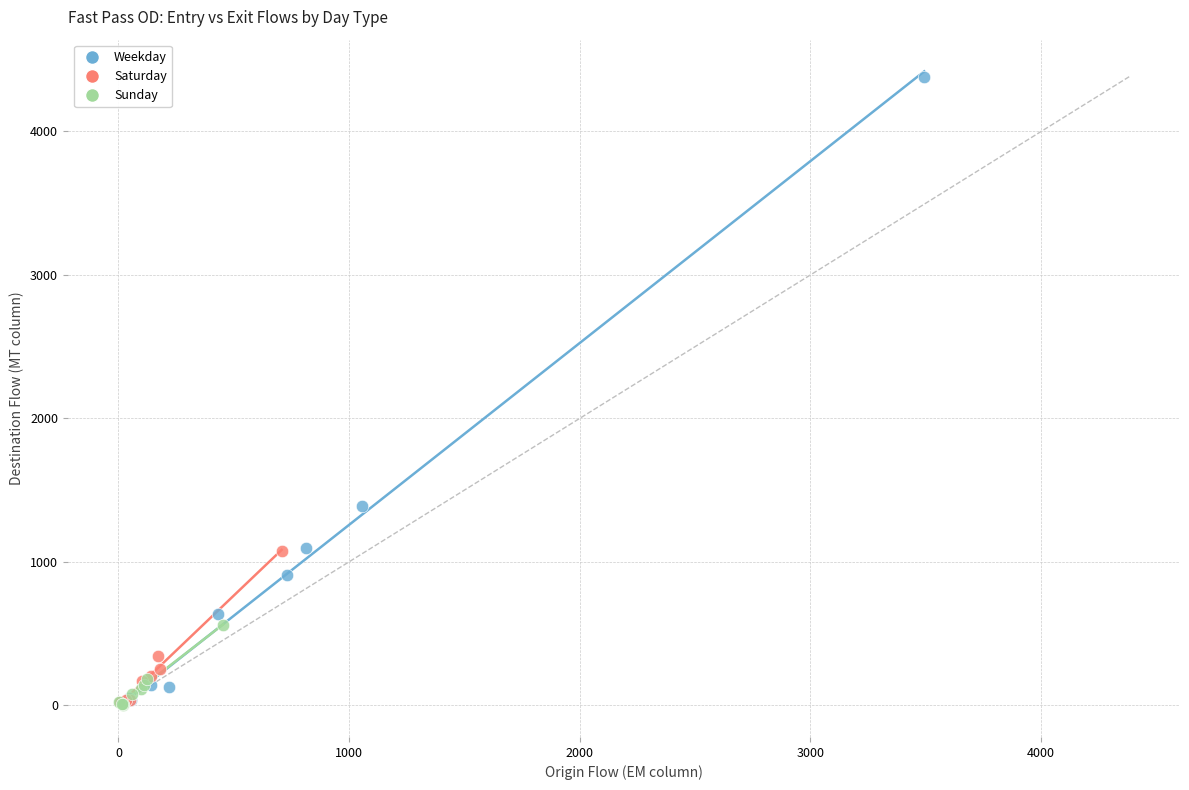

Which series reaches the maximum Y coordinate?

Weekday